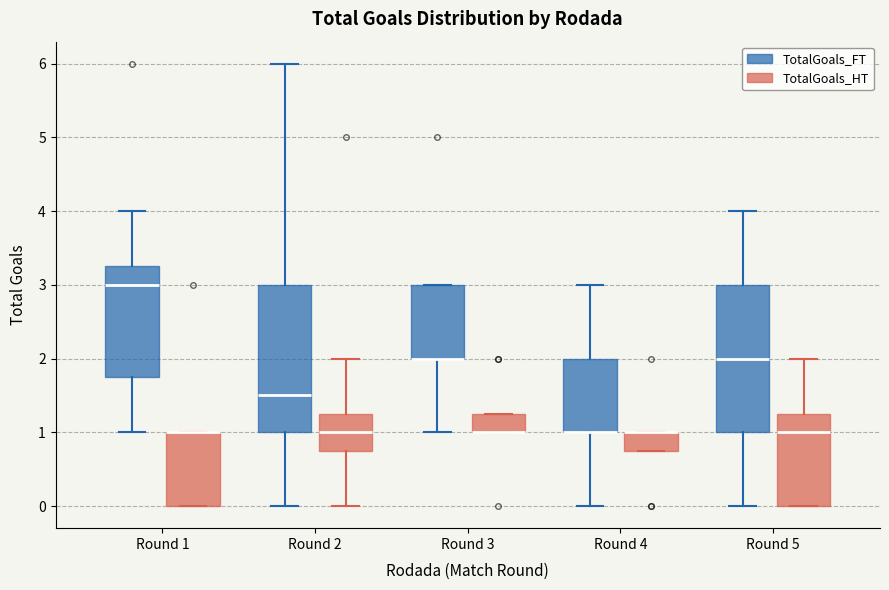

Where does the lower whisker of the box for Round 1 (TotalGoals_FT) end on the y-axis? The values are not printed on the chart, so give them approximately, as read against the axis.

1.0